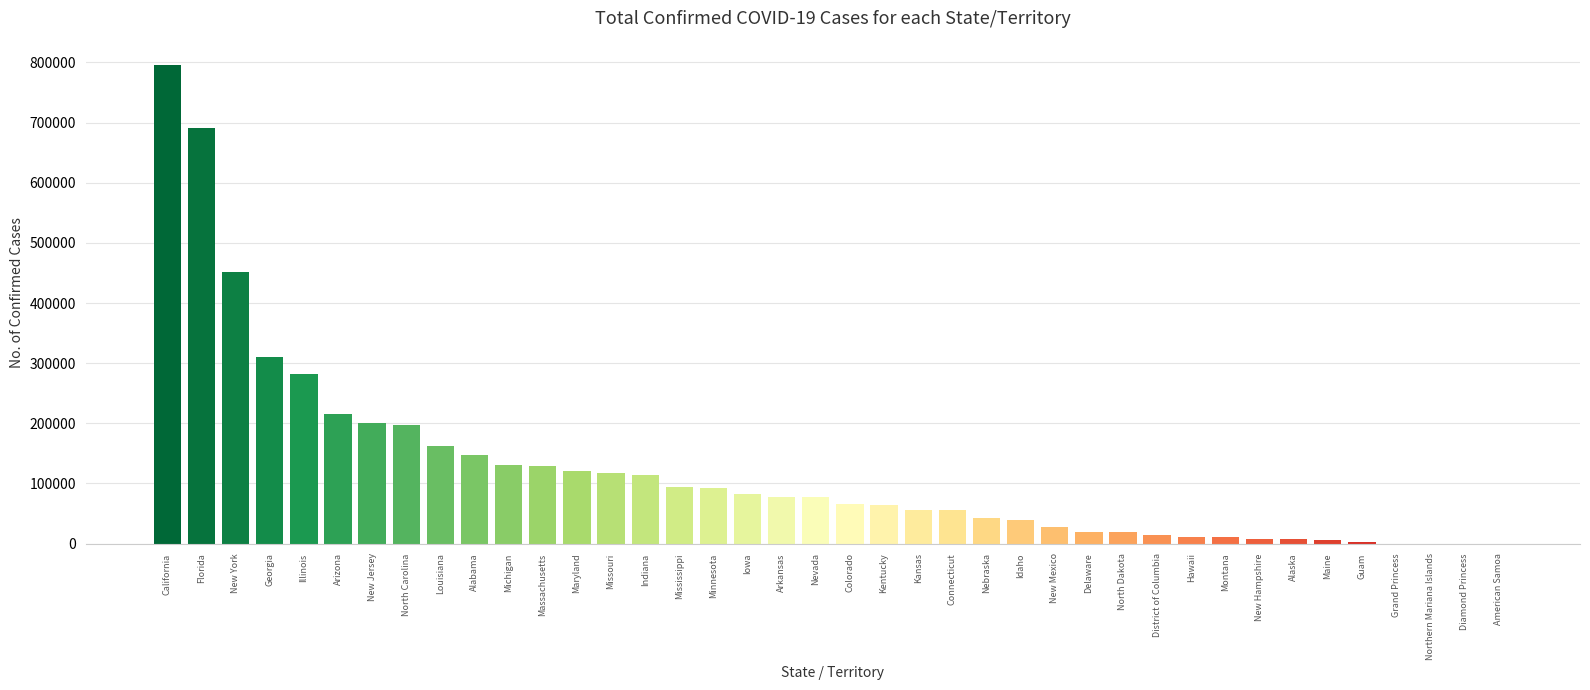

What is the maximum value shown in the chart?

796436